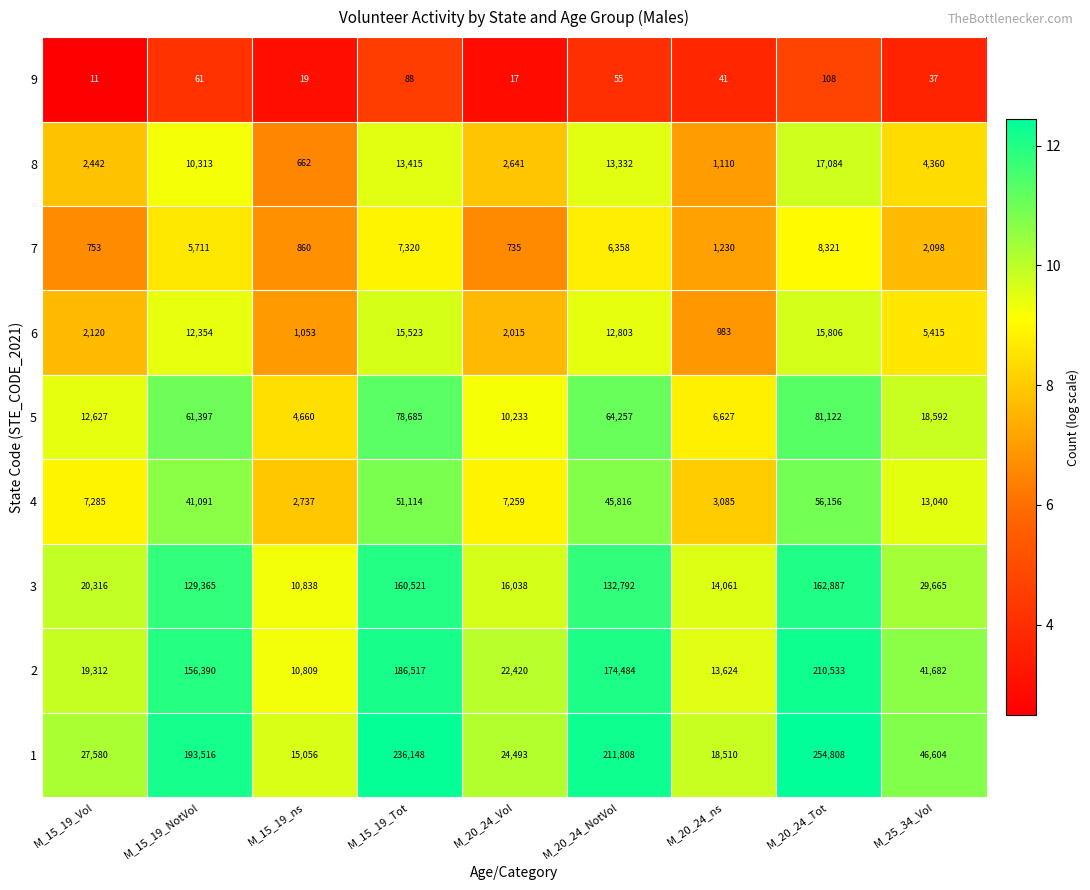

What is the average value of the 5 series?

37578